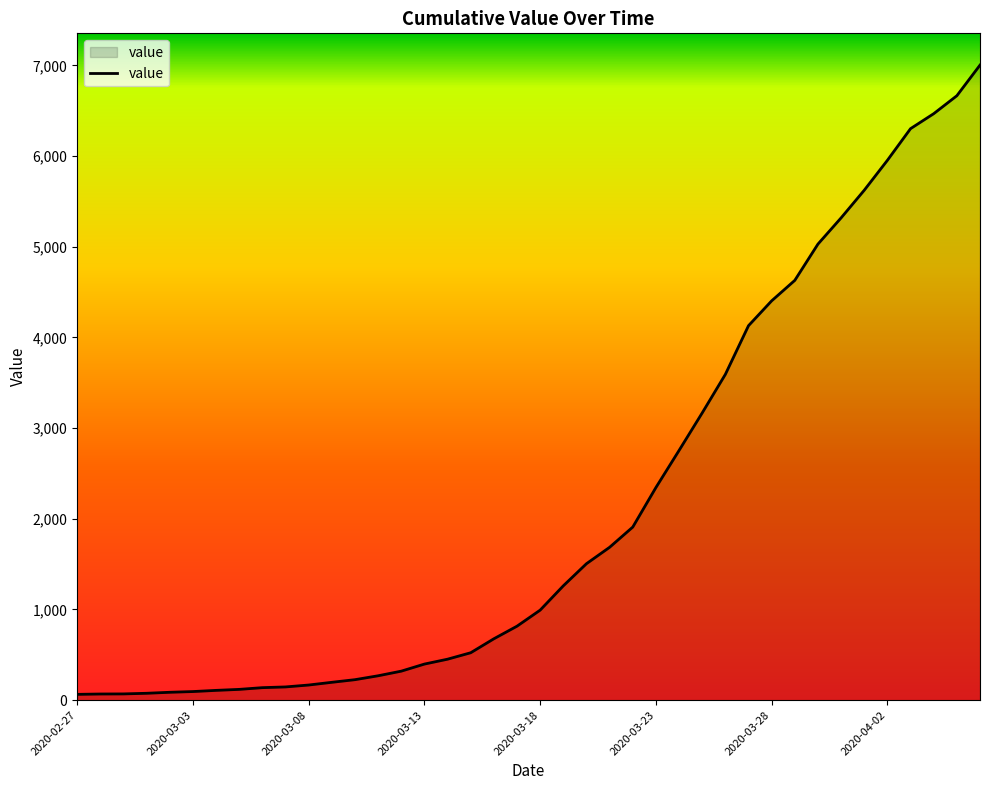

What is the greatest value displayed?

7004